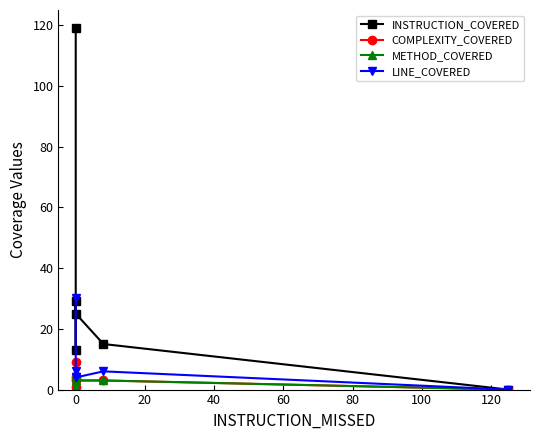

True or false: LINE_COVERED and COMPLEXITY_COVERED cross at least once.

False